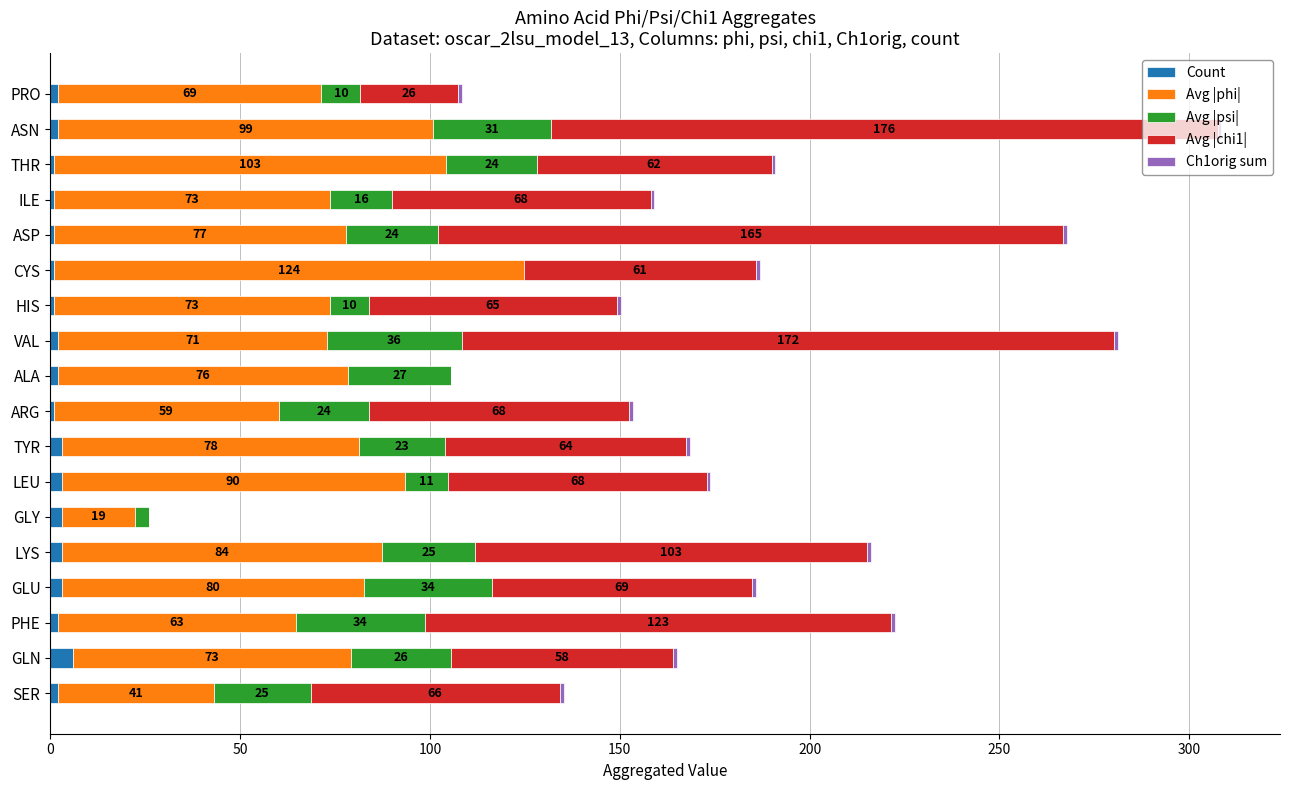

At which label does Count reach its peak?

GLN